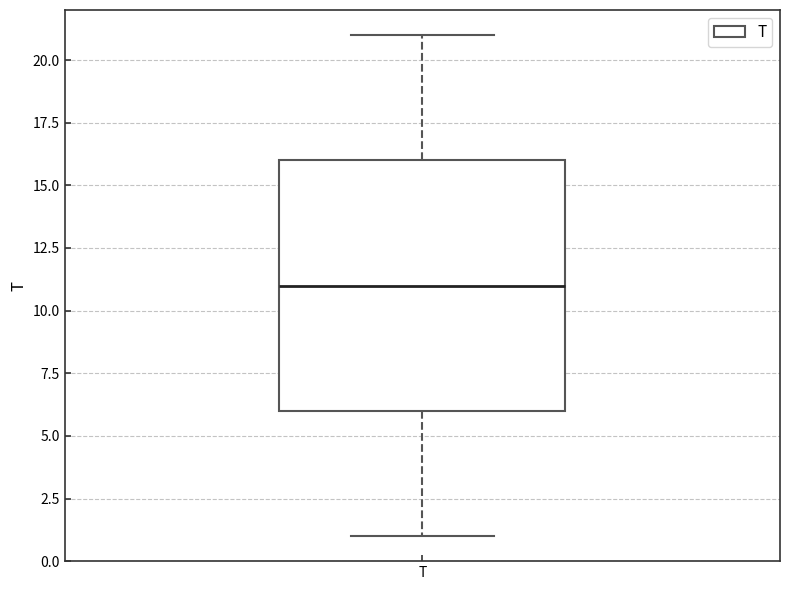

Transcribe this box plot: give where the median line is, the range the box spans, and where the two whiskers end, as read against the y-axis. The values are not printed on the chart, so give them approximately, as read against the axis.

median 11, box 6 to 16, whiskers 1 to 21